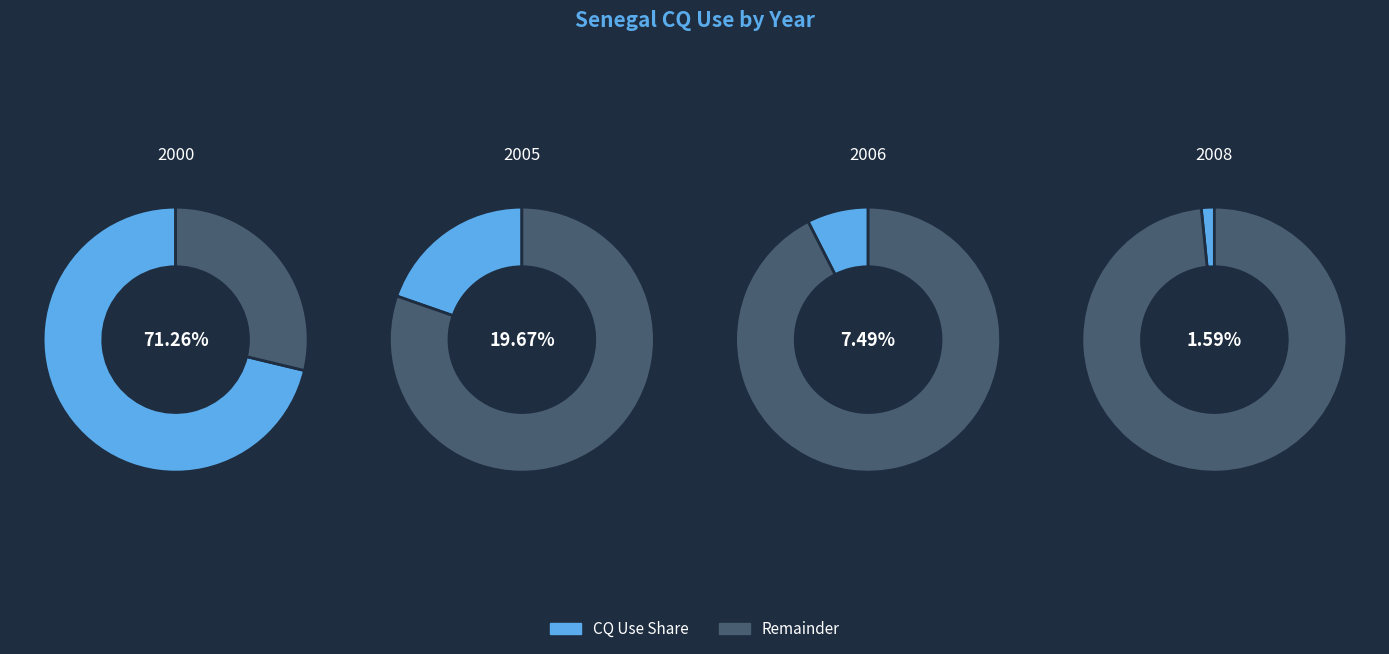

Which slice is the smallest?

2008